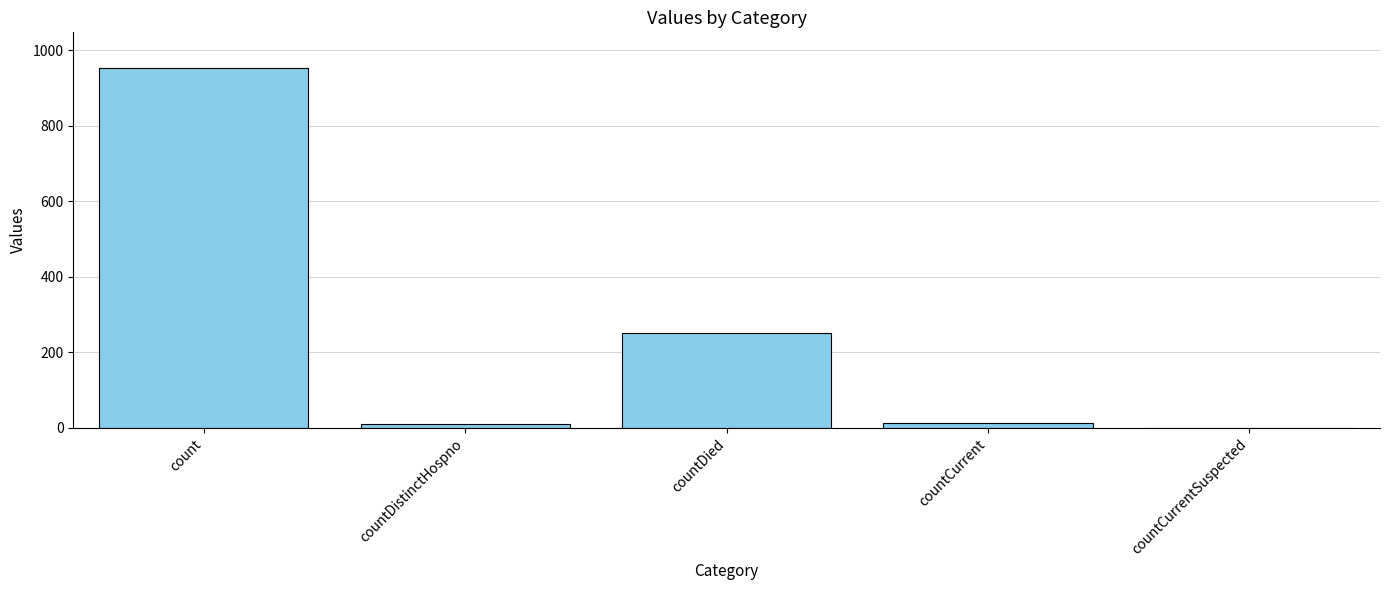

Is it true that the value at countCurrentSuspected is -322?

False